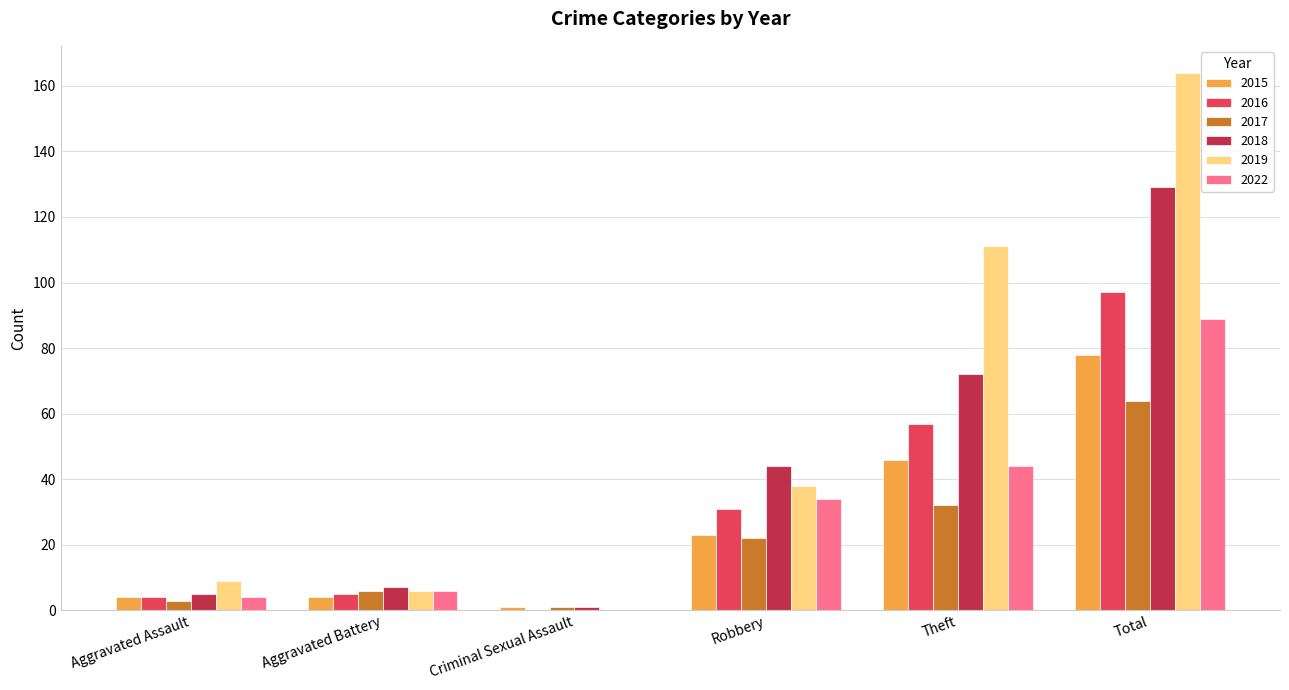

Reading left to right, list all the values displayed in this chart.

2015: 4	4	1	23	46	78
2016: 4	5	0	31	57	97
2017: 3	6	1	22	32	64
2018: 5	7	1	44	72	129
2019: 9	6	0	38	111	164
2022: 4	6	0	34	44	89